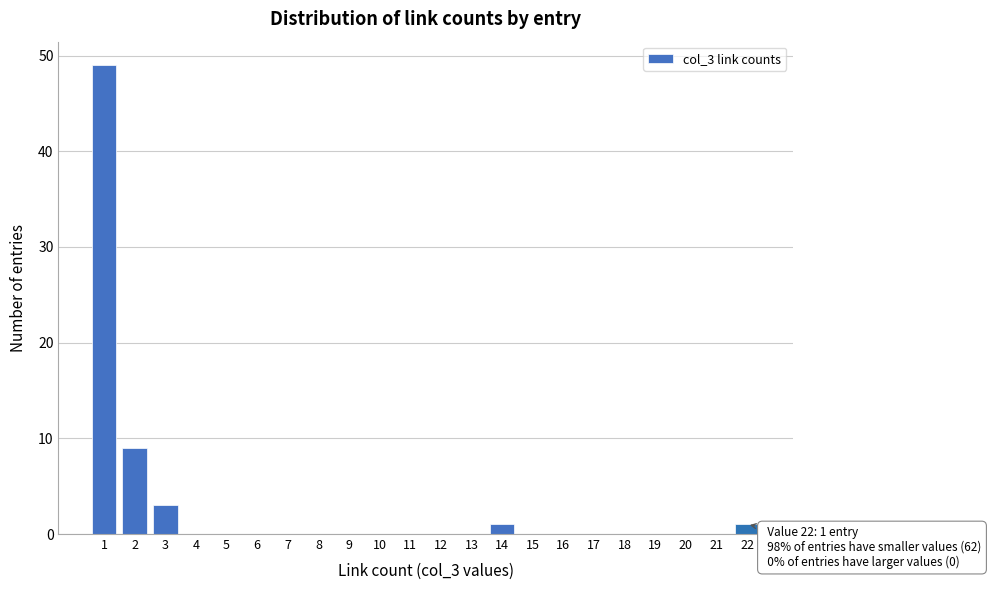

Over which range of the x-axis is the bar tallest?

0.5 to 1.5